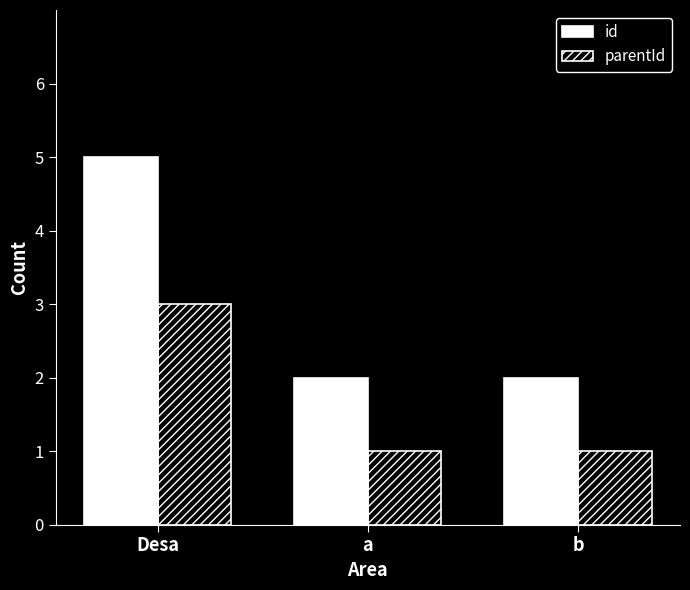

List the series in order of their overall mean, highest first.

id, parentId